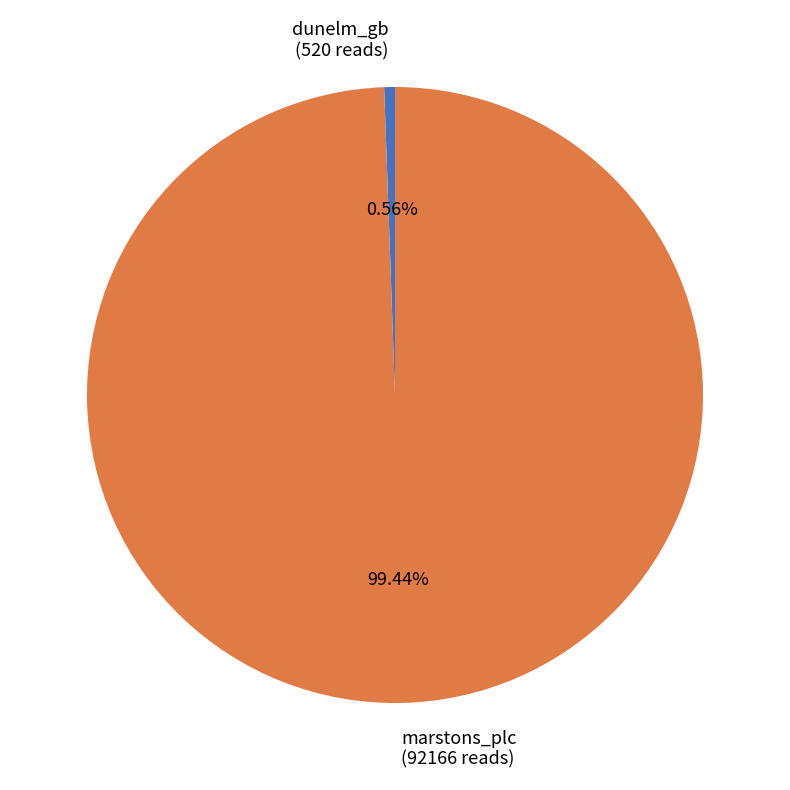

What is the majority slice?

marstons_plc